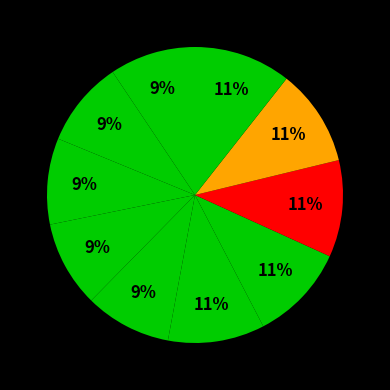

How many slices are in this pie chart?

10